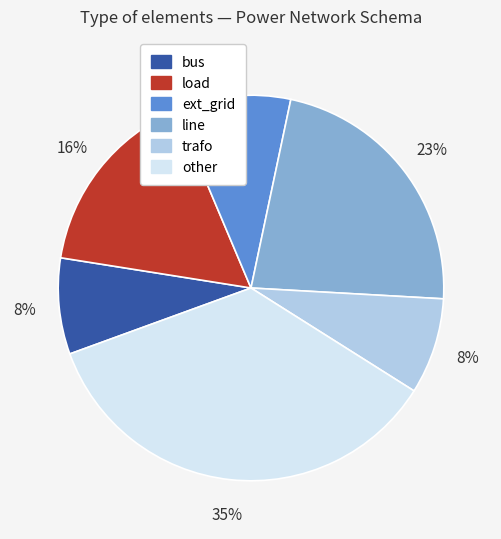

What is the largest slice in the pie chart?

other